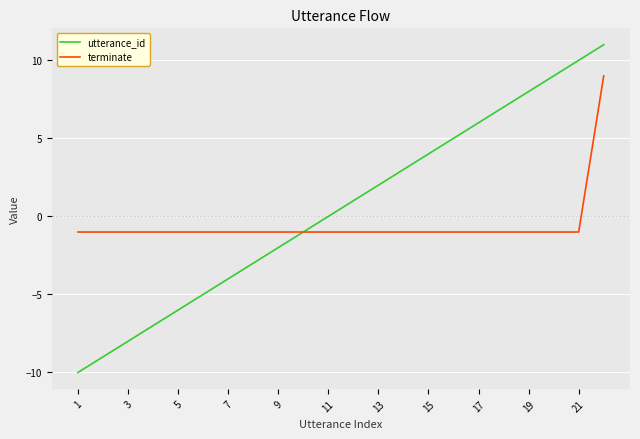

Which series has the widest spread of values?

utterance_id